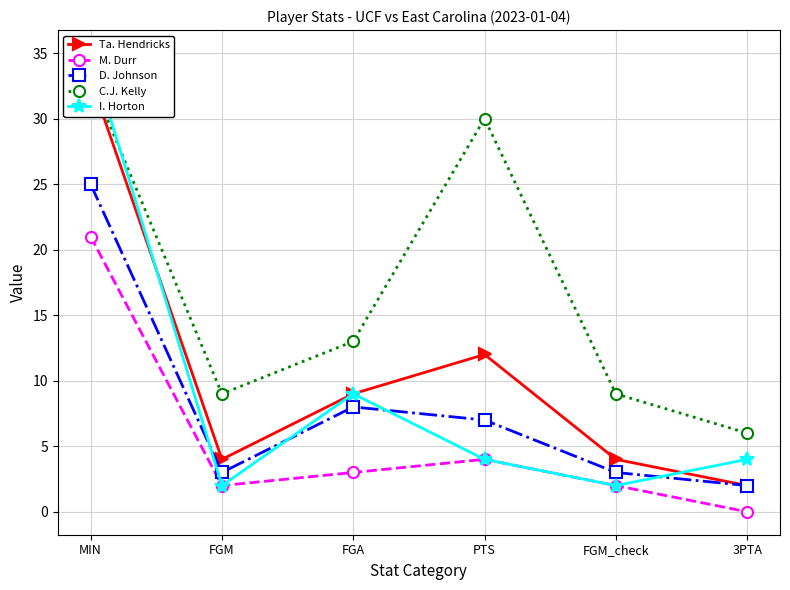

Which category has the lowest value in the C.J. Kelly series?

3PTA